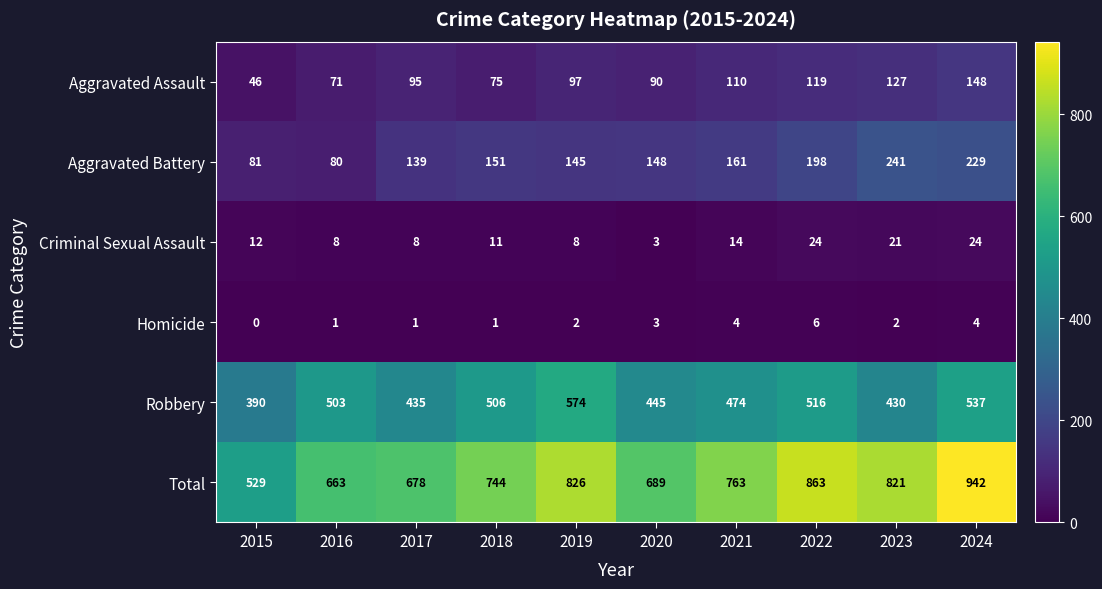

What is the difference between the maximum and minimum values in the Robbery series?

184